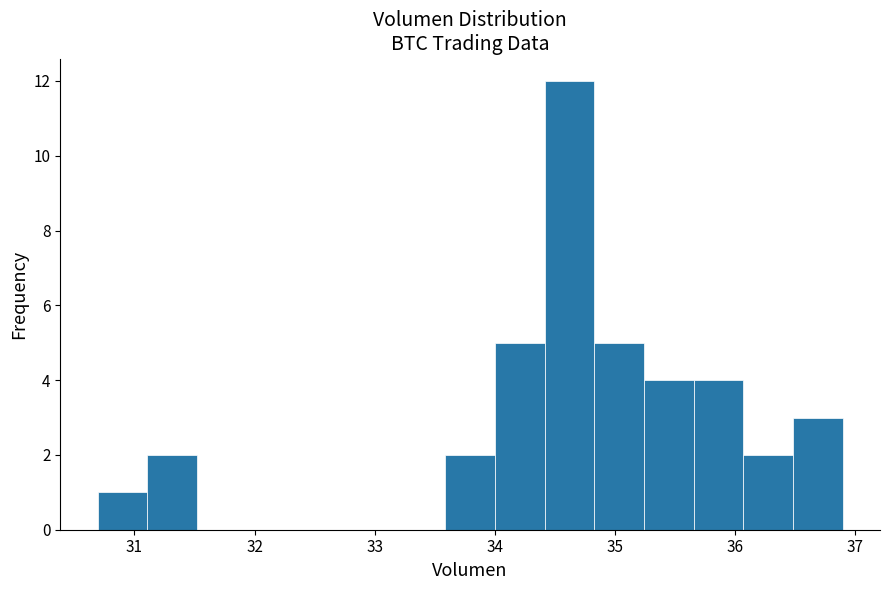

Over which range of the x-axis is the bar tallest?

34.4 to 34.8